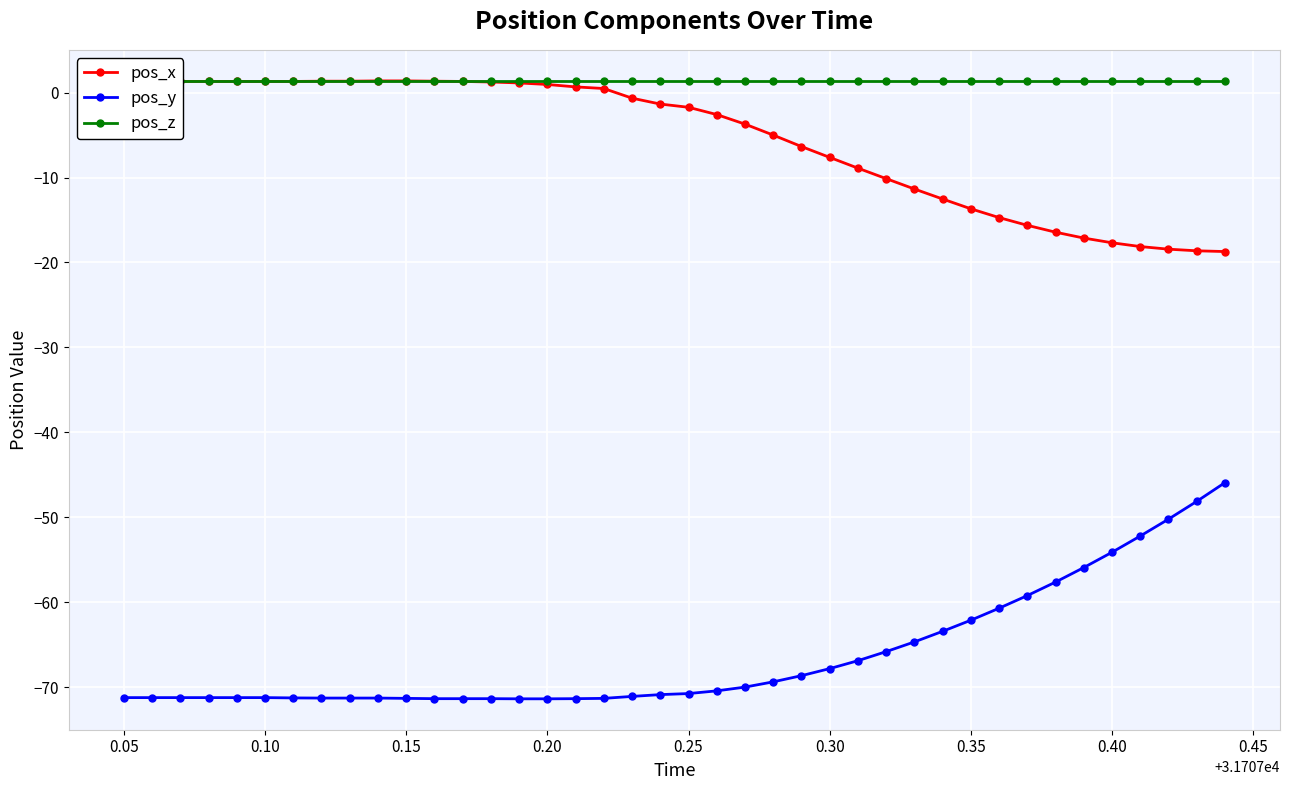

Does the chart display data point markers on the line(s)?

Yes